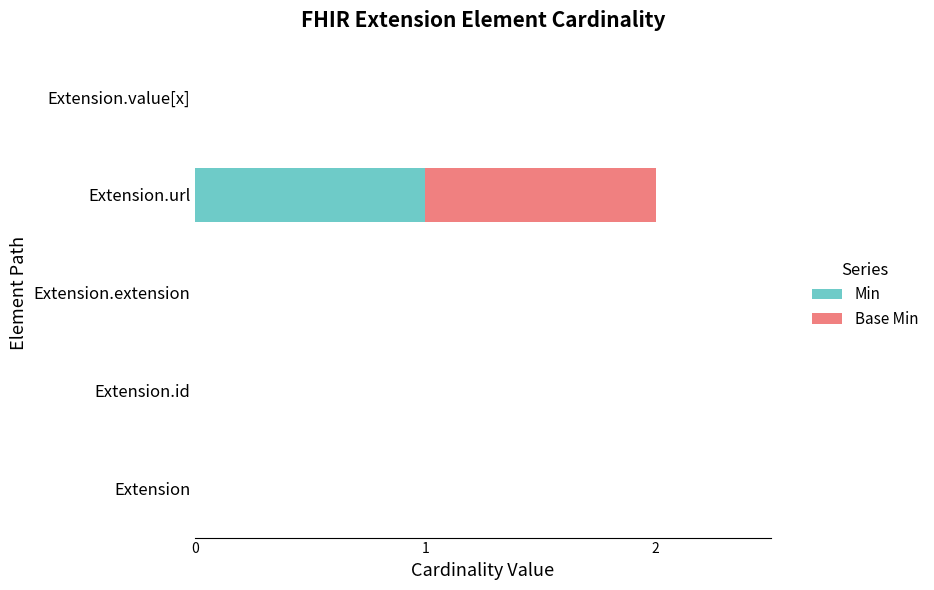

True or false: Min has a value of 1 at Extension.url.

True